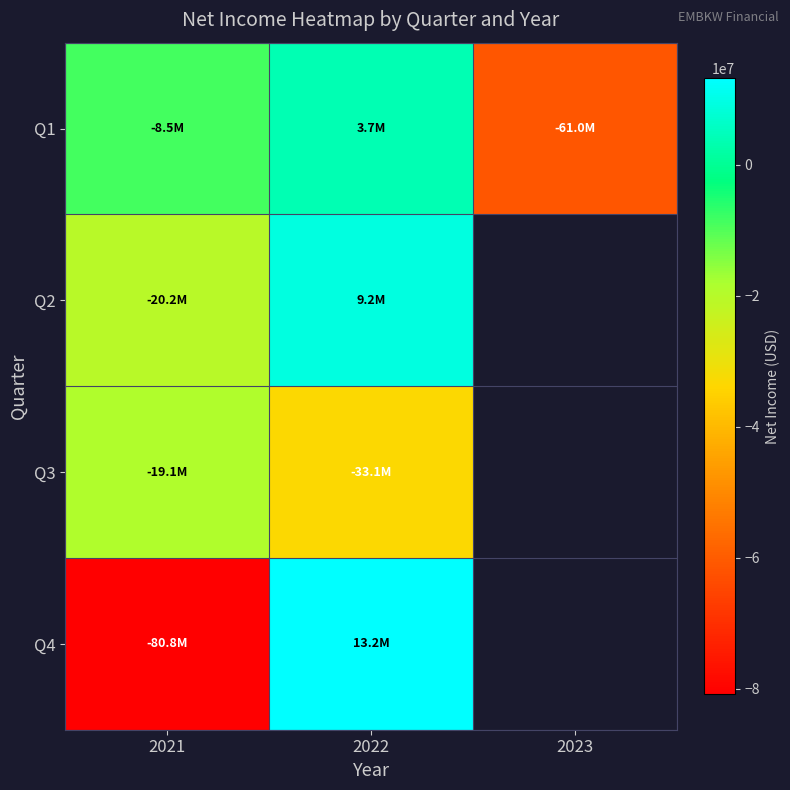

How many data points in Q1 are less than -8482000?

1